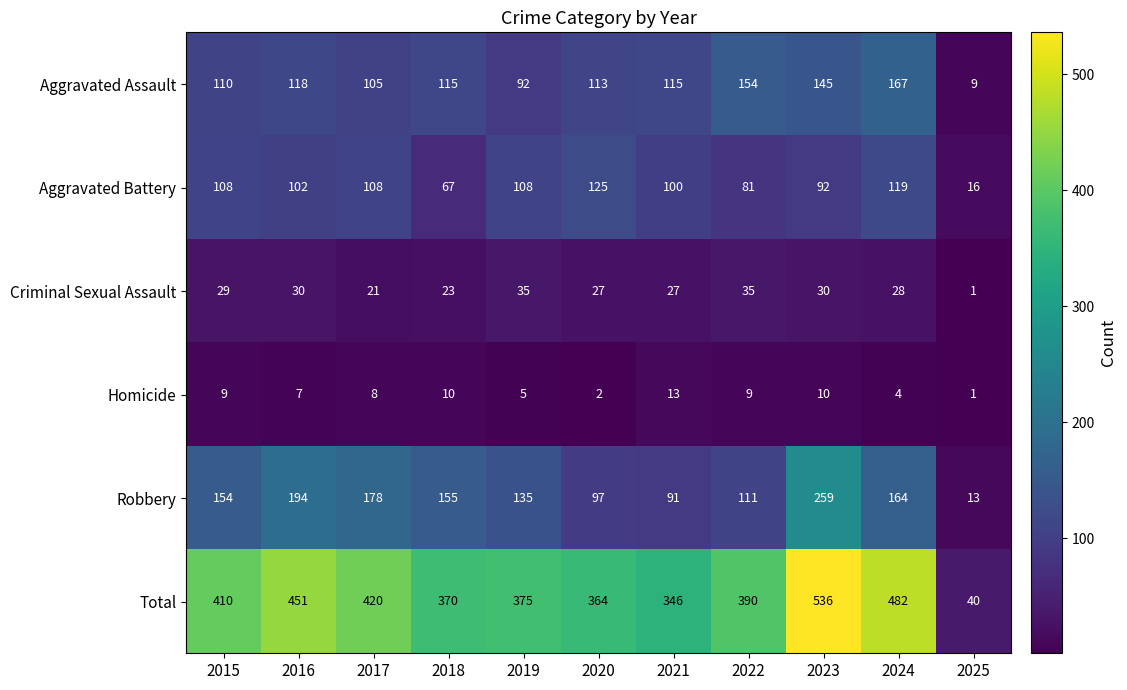

What is the difference between the maximum and second lowest values in the Aggravated Battery series?

58